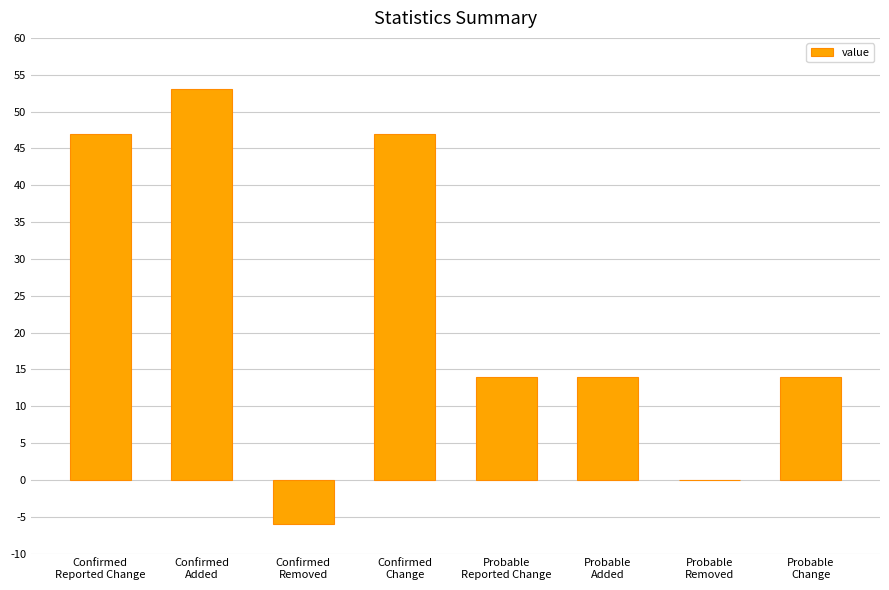

Reading left to right, transcribe all the data shown in this chart.

47	53	-6	47	14	14	0	14